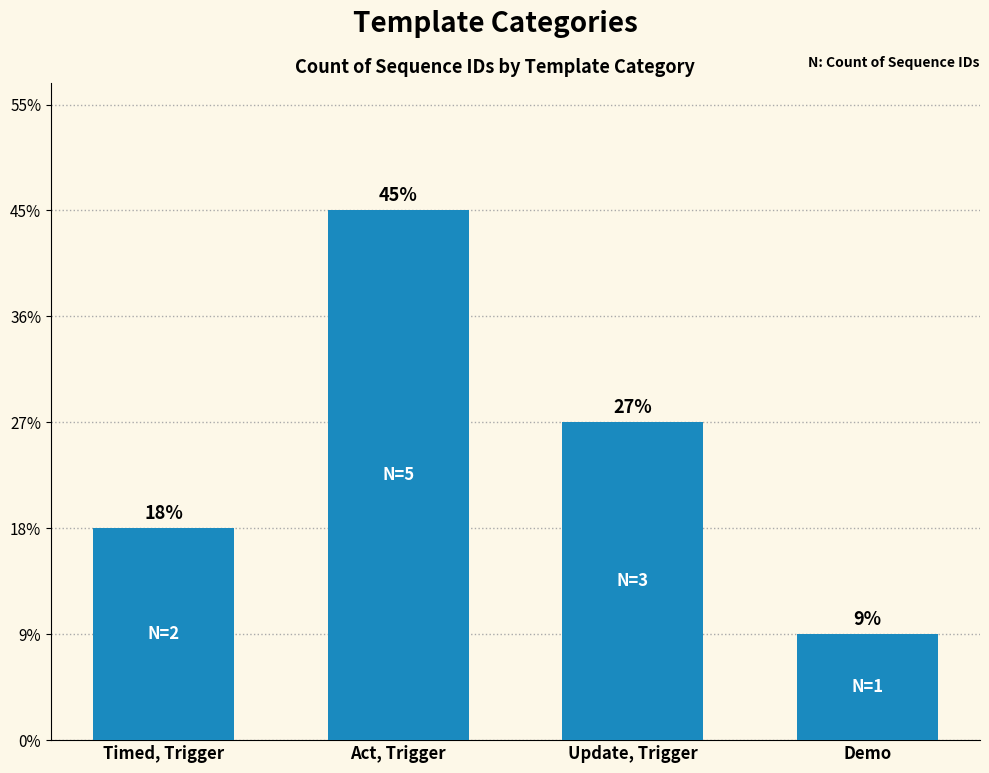

Are the bars horizontal?

No